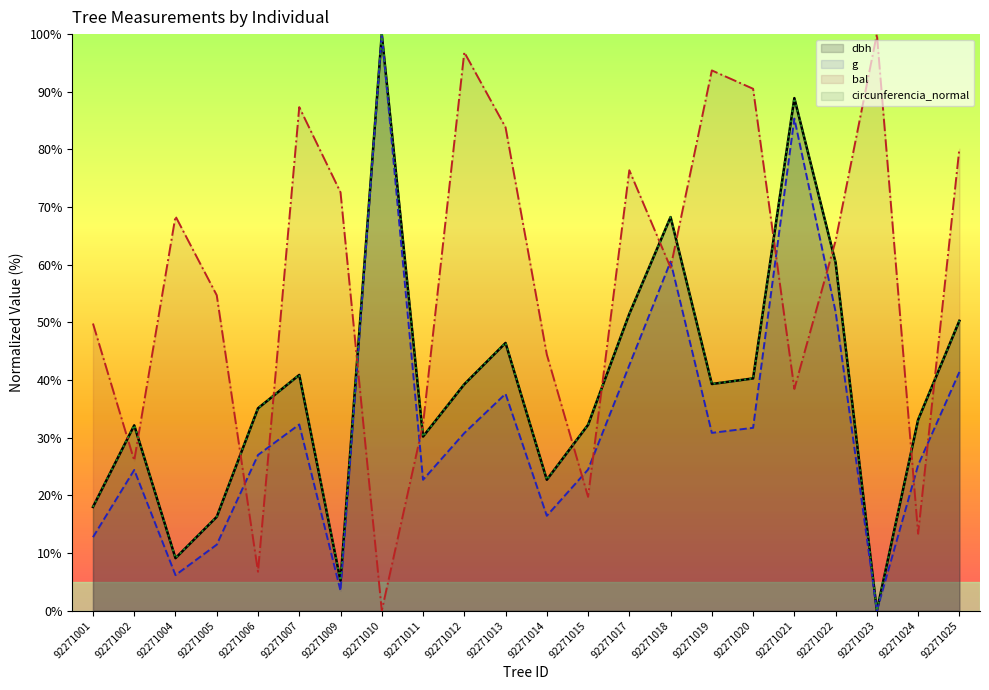

Reading right to left, transcribe all the data shown in this chart.

dbh: 50.3	33.1	0.0	60.4	88.9	40.3	39.3	68.3	51.5	32.2	22.7	46.4	39.3	30.2	100.0	5.2	40.9	35.1	16.3	9.1	32.1	18.0
g: 41.4	25.2	0.0	51.8	85.4	31.7	30.8	60.5	42.6	24.5	16.5	37.6	30.8	22.7	100.0	3.4	32.3	27.0	11.5	6.2	24.4	12.8
bal: 80.1	13.3	100.0	64.2	38.5	90.5	93.7	59.5	76.4	19.7	44.4	83.8	96.9	32.3	0.0	72.6	87.3	6.8	54.7	68.4	26.0	49.8
circunferencia_normal: 50.3	33.1	0.0	60.3	88.9	40.3	39.3	68.3	51.5	32.2	22.7	46.5	39.3	30.2	100.0	5.2	40.9	35.1	16.3	9.1	32.2	18.0